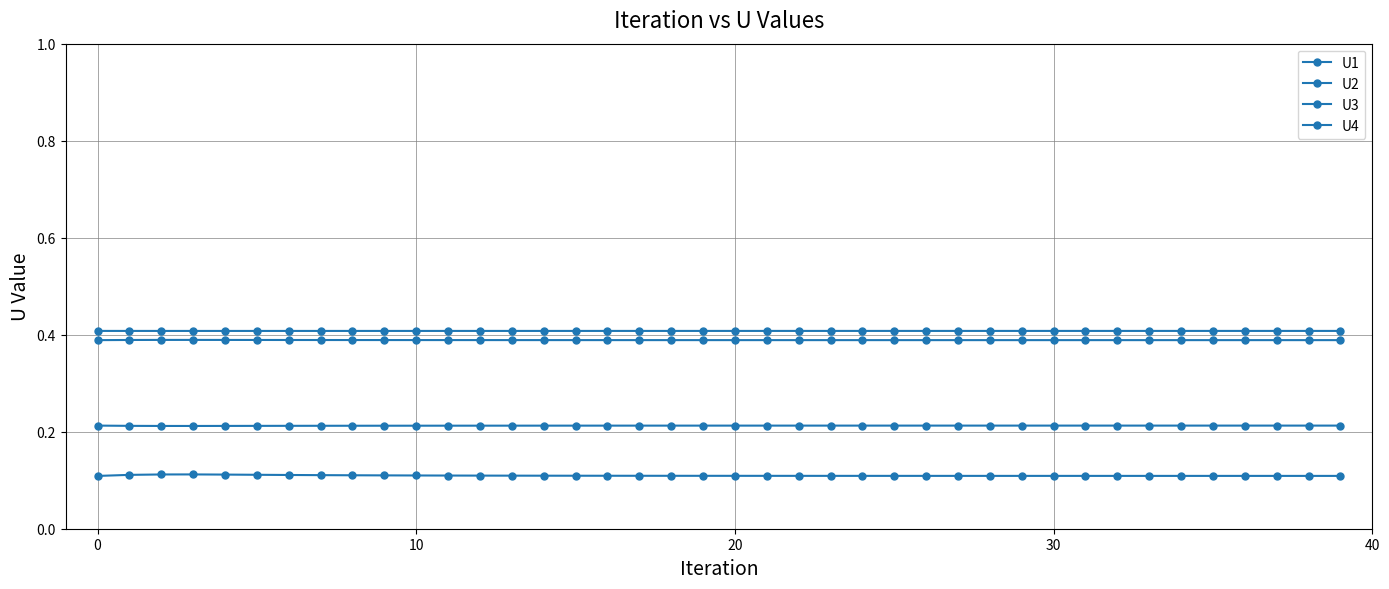

How many lines are shown in the chart?

4